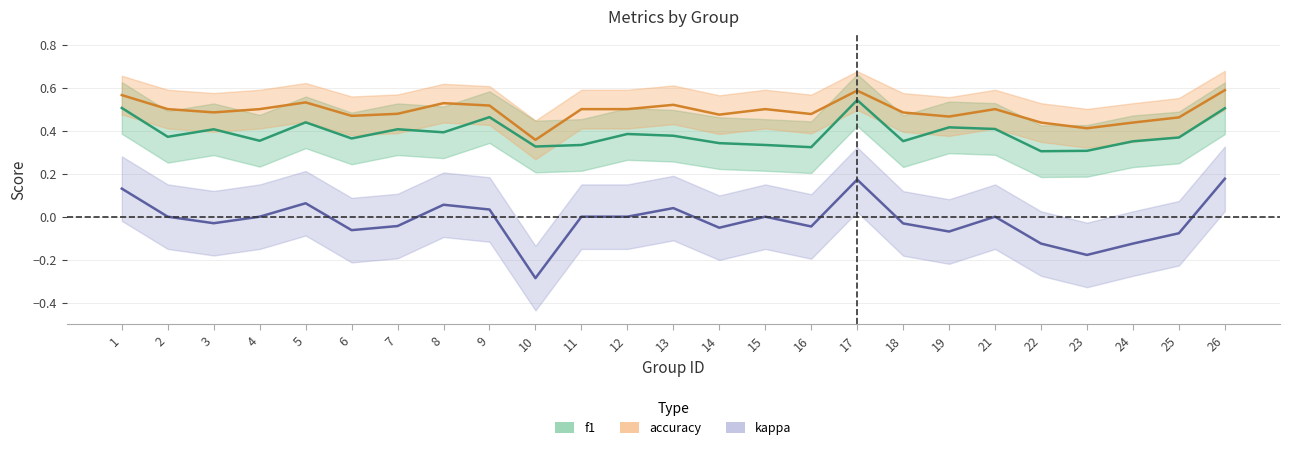

Is this an area chart (filled region under the line)?

No